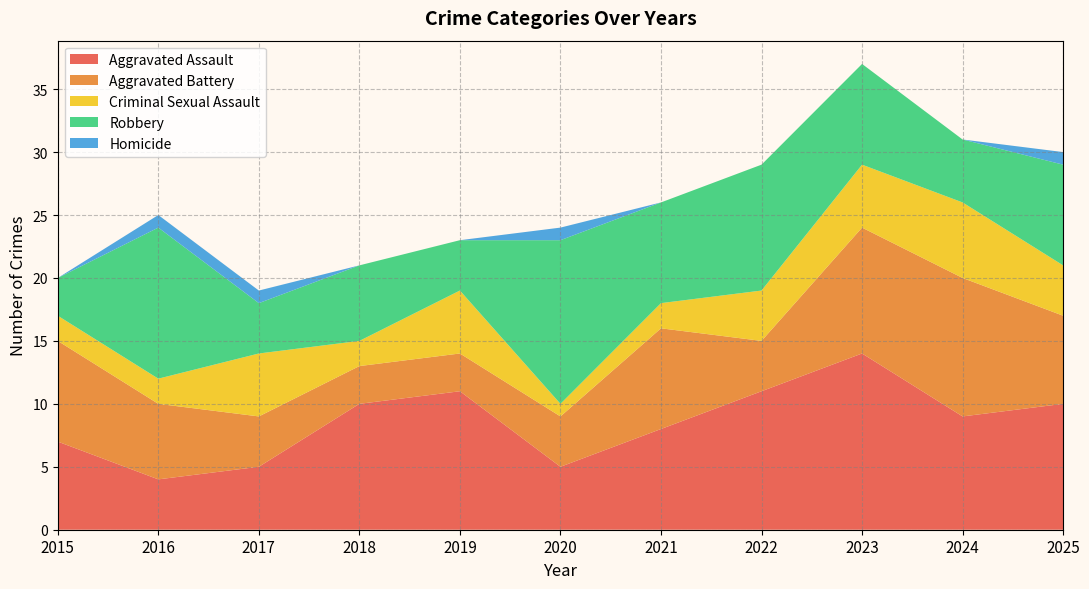

Reading left to right, what are all the values shown in this chart?

Aggravated Assault: 7	4	5	10	11	5	8	11	14	9	10
Aggravated Battery: 8	6	4	3	3	4	8	4	10	11	7
Criminal Sexual Assault: 2	2	5	2	5	1	2	4	5	6	4
Robbery: 3	12	4	6	4	13	8	10	8	5	8
Homicide: 0	1	1	0	0	1	0	0	0	0	1